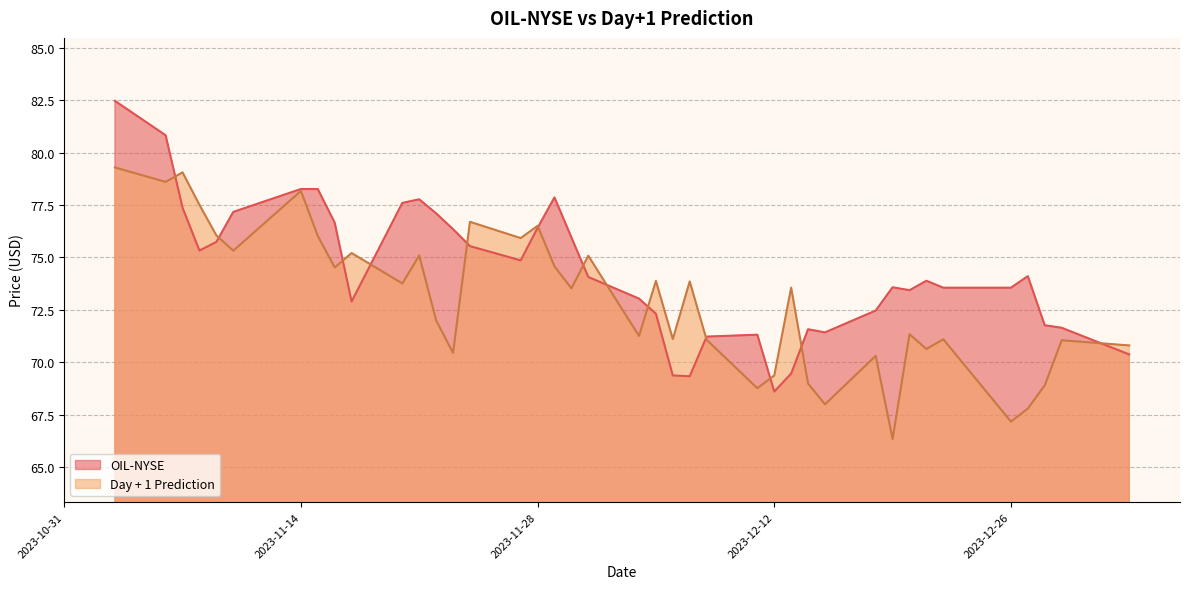

List the series in order of their overall mean, highest first.

OIL-NYSE, Day + 1 Prediction